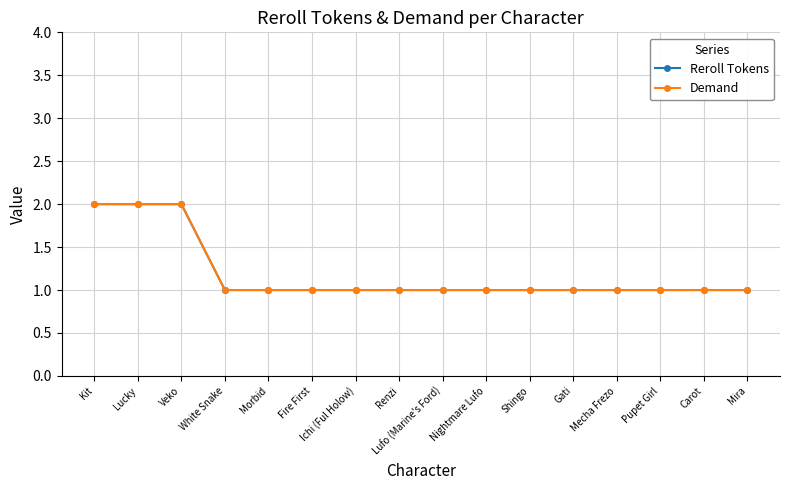

Which category has the highest value in the Reroll Tokens series?

Kit